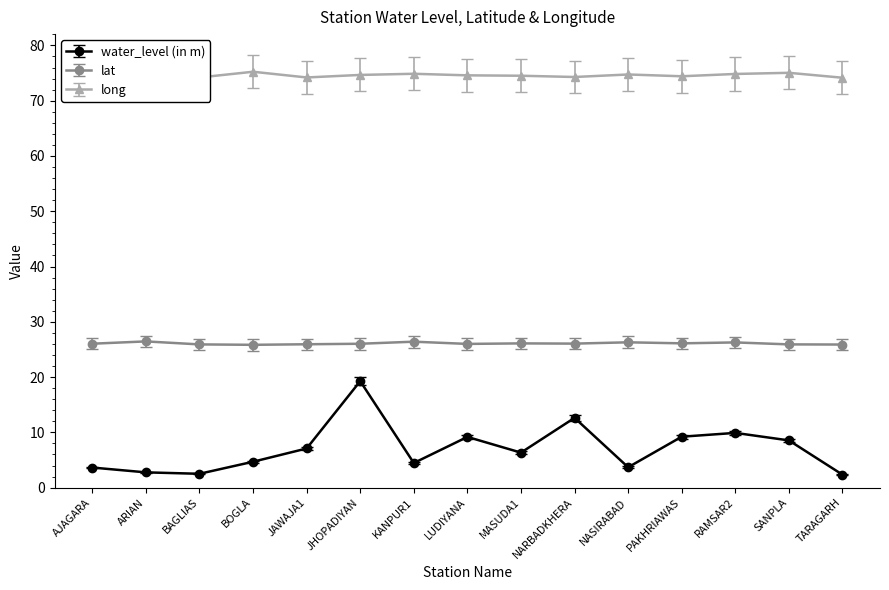

Which series has the largest total across all categories?

long